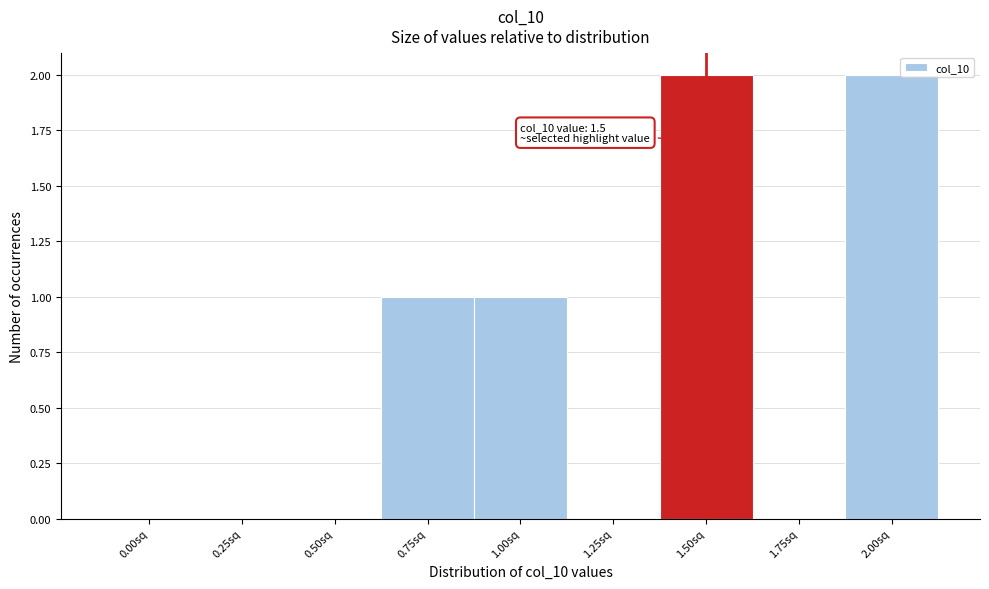

Reading right to left, what are all the values shown in this chart?

2.00sq=2	1.75sq=0	1.50sq=2	1.25sq=0	1.00sq=1	0.75sq=1	0.50sq=0	0.25sq=0	0.00sq=0